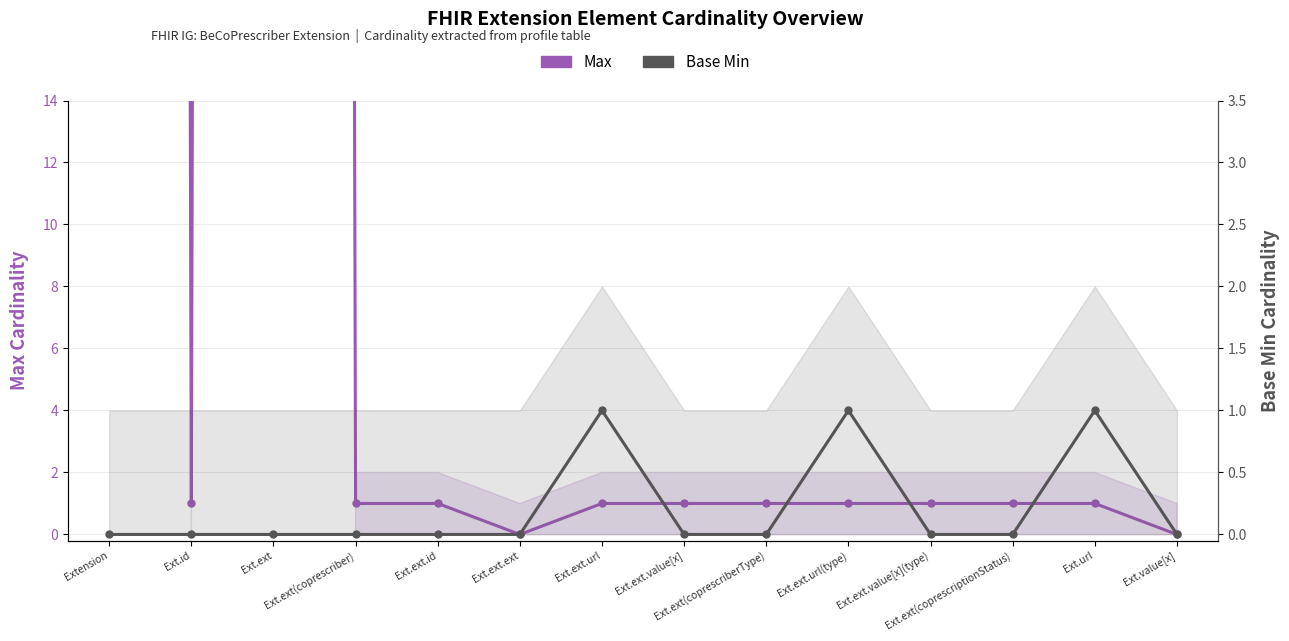

The Base Min series shows 1 at Ext.ext.url(type). True or false?

True